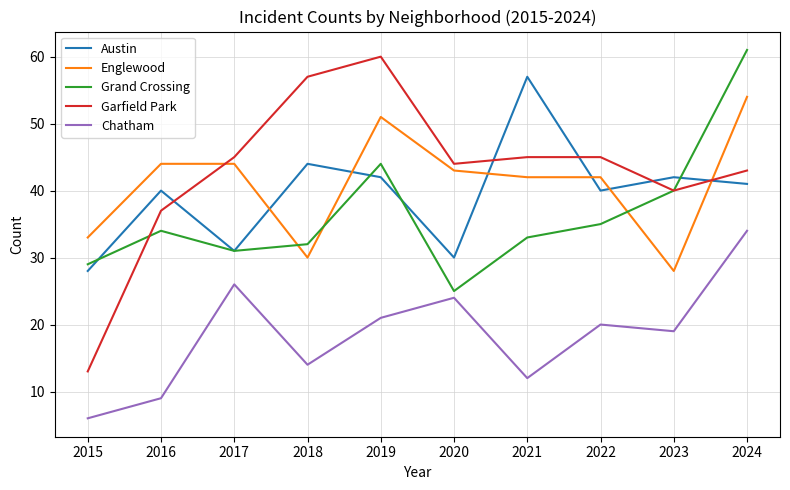

True or false: Garfield Park and Chatham intersect in this chart.

False